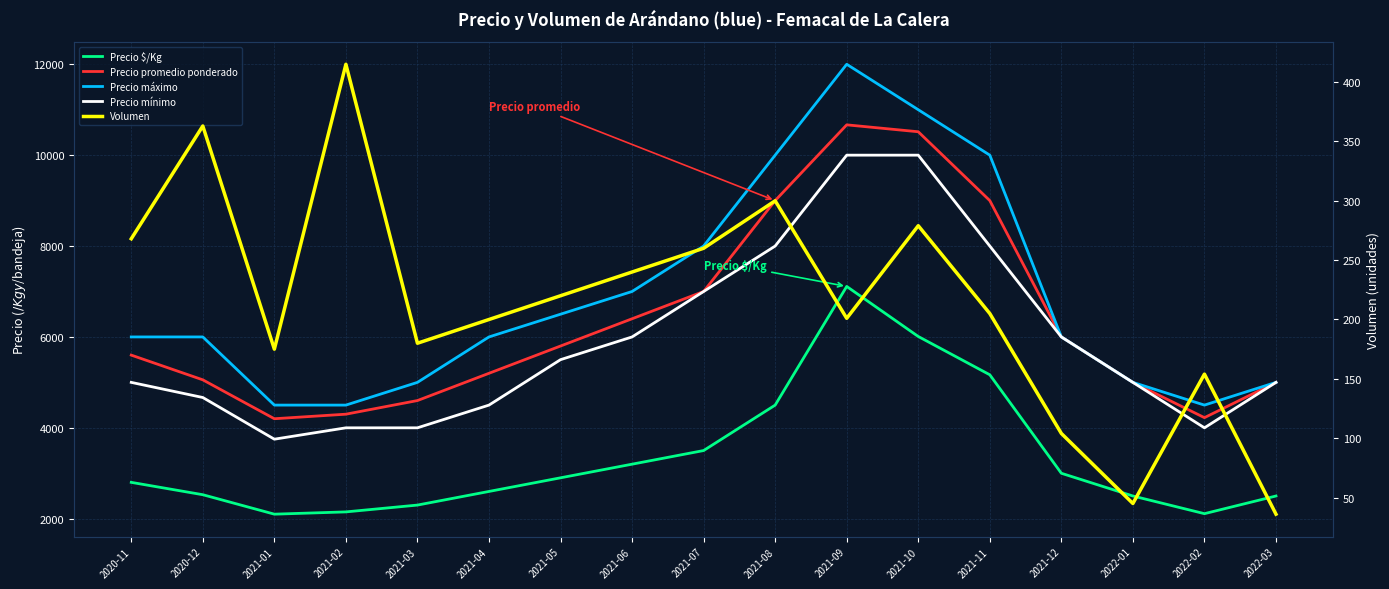

What is the difference between the maximum and second lowest values in the Precio mínimo series?

6000